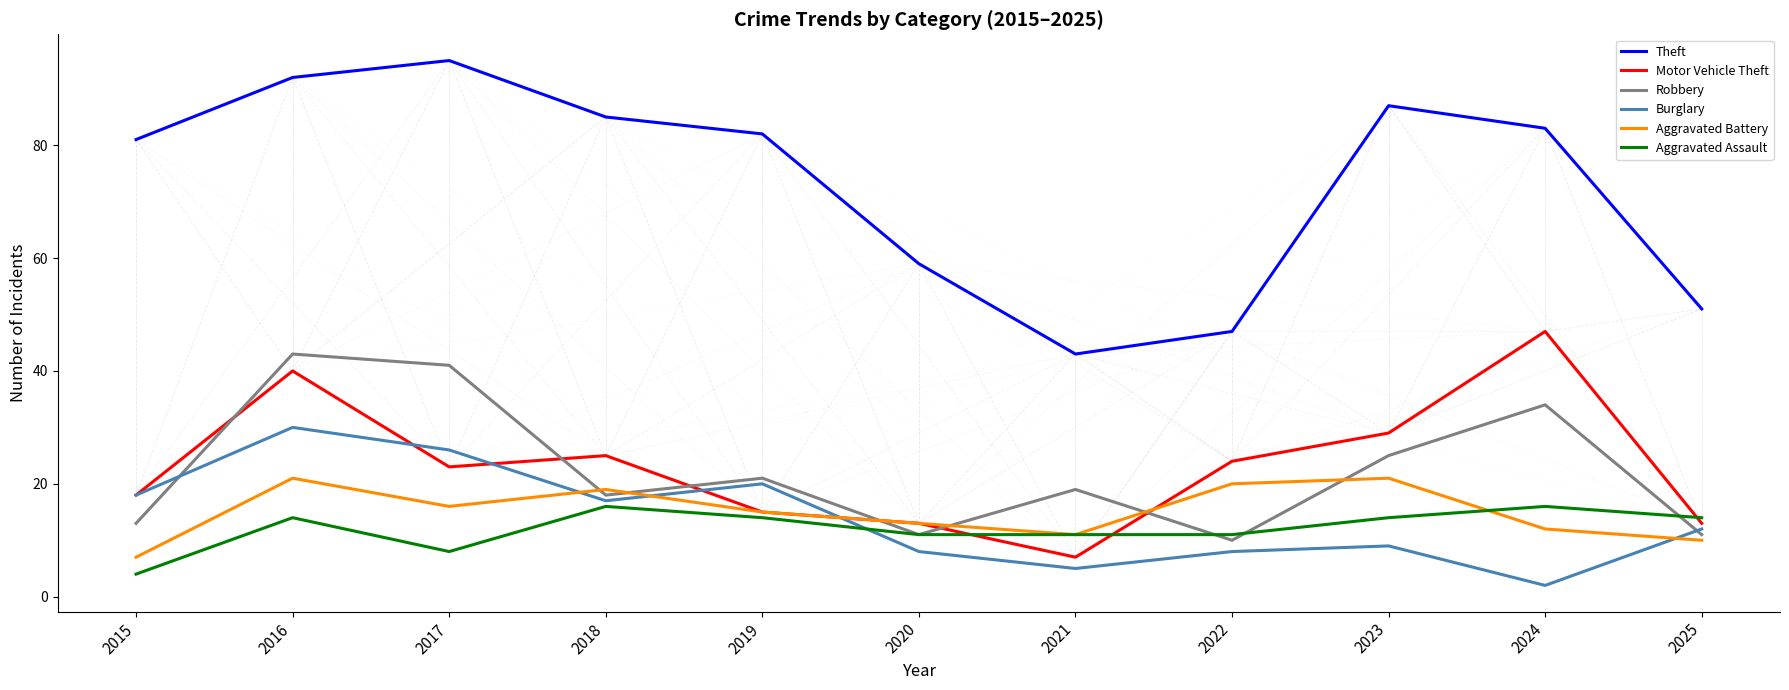

What is the sum of the Theft values at 2023 and 2021?

130